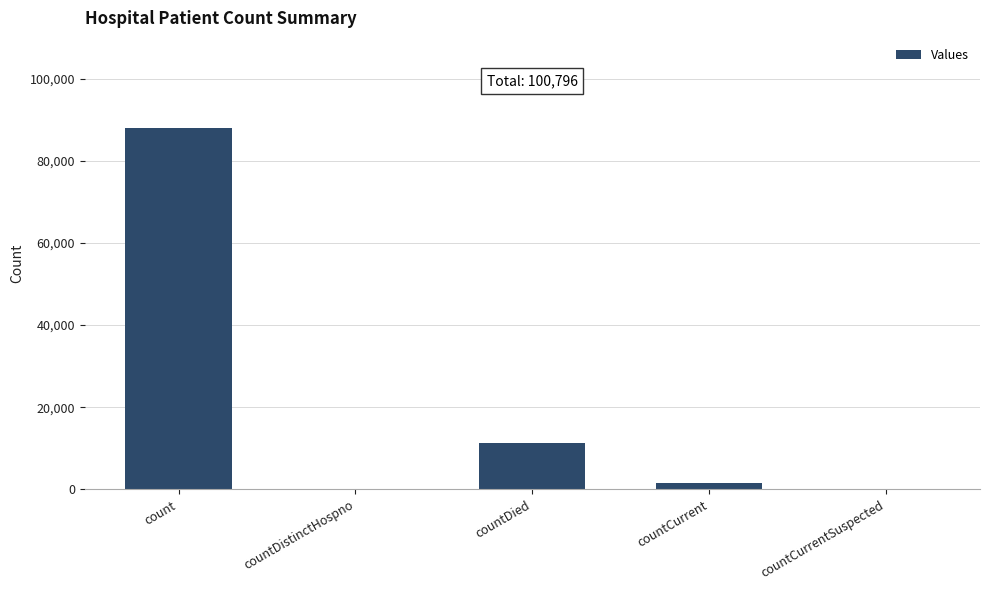

Reading left to right, what are all the values shown in this chart?

87969	0	11227	1600	0